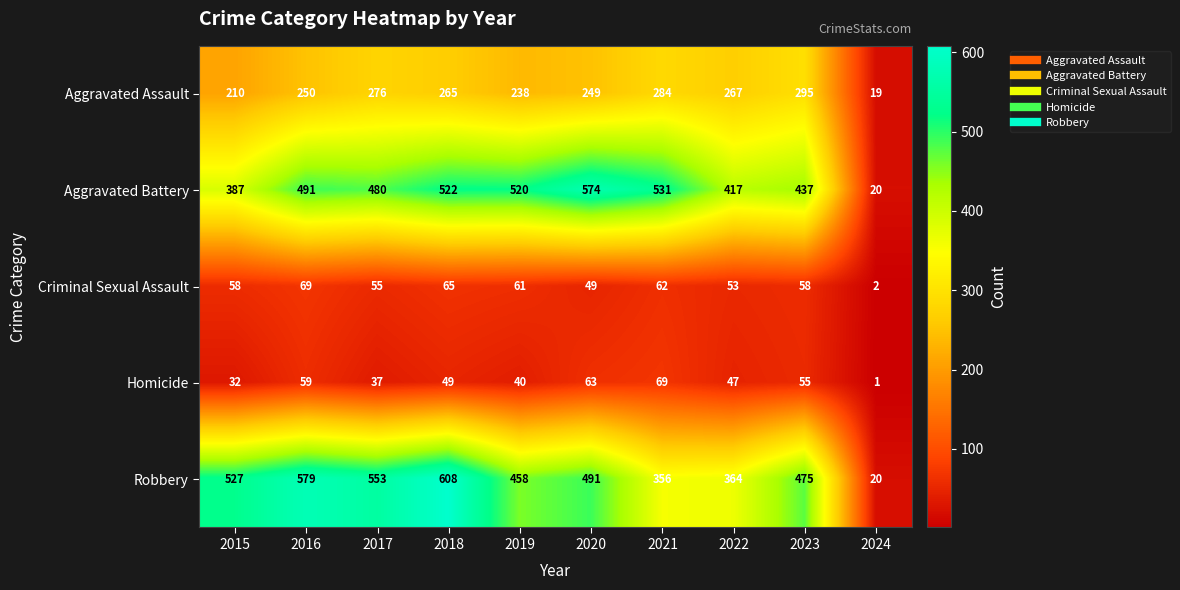

Which label corresponds to the smallest value in the chart?

2024